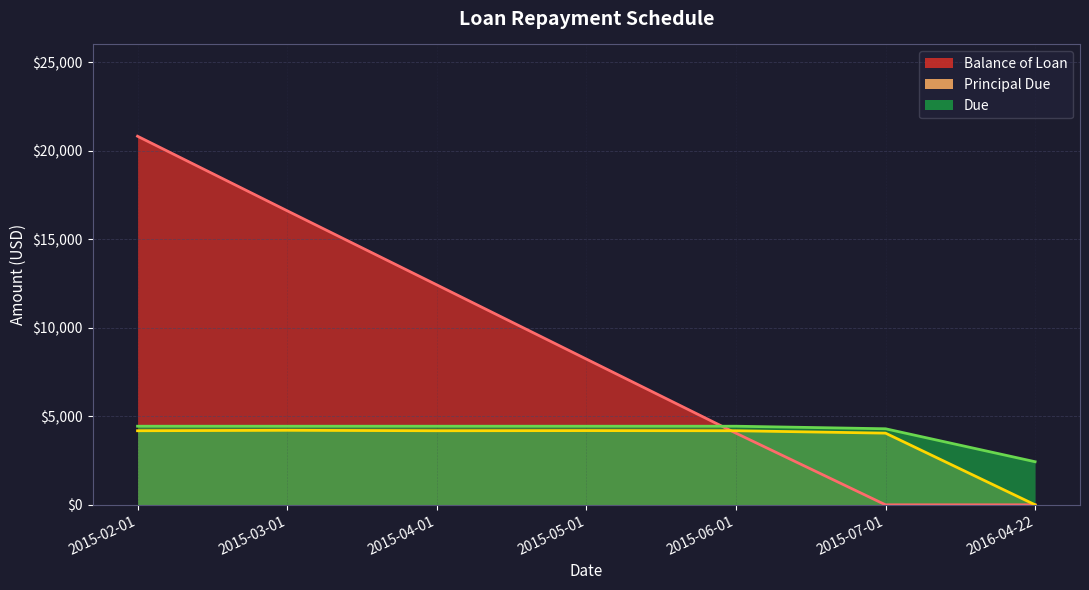

Reading left to right, transcribe all the data shown in this chart.

Balance of Loan: 20816.2	16607.7	12423.9	8231.9	4048.1	0.0	0.0
Principal Due: 4183.8	4208.5	4183.8	4192.0	4183.8	4048.1	0.0
Due: 4438.6	4438.6	4438.6	4438.6	4438.6	4294.7	2432.9